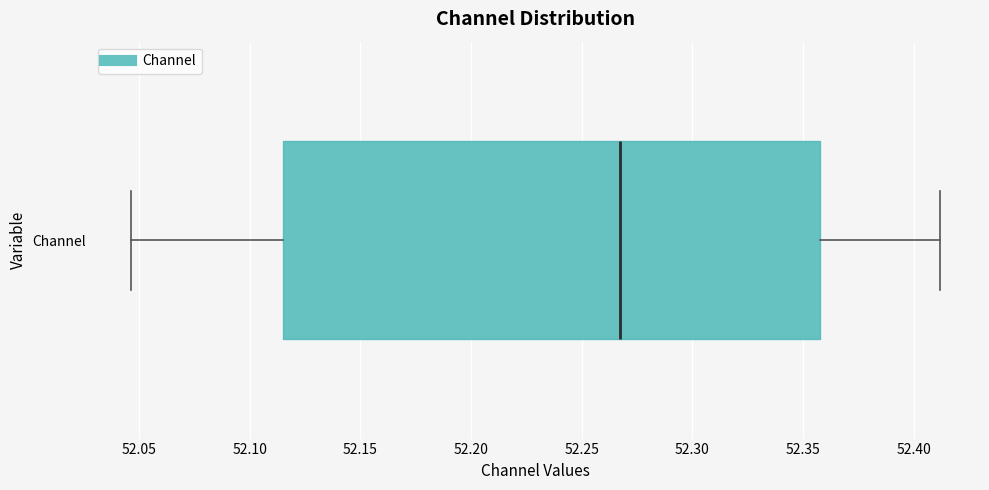

Read this box plot against the x-axis: the position of the median line, the range covered by the box, and the ends of both whiskers. The values are not printed on the chart, so give them approximately, as read against the axis.

median 52.265, box 52.115 to 52.360, whiskers 52.045 to 52.410